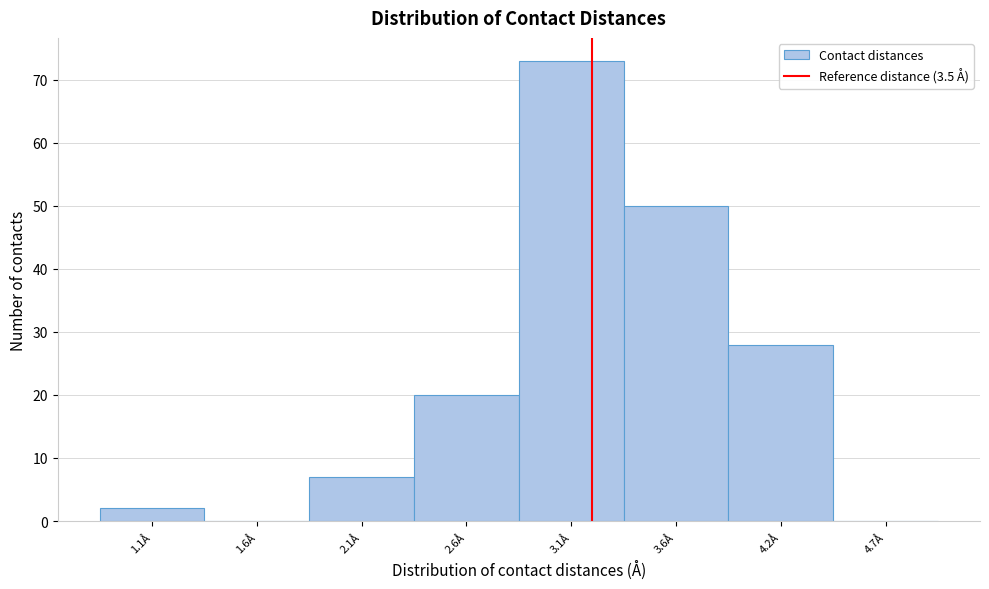

Reading left to right, what are all the values shown in this chart?

1.1Å=2	1.6Å=0	2.1Å=7	2.6Å=20	3.1Å=73	3.6Å=50	4.2Å=28	4.7Å=0